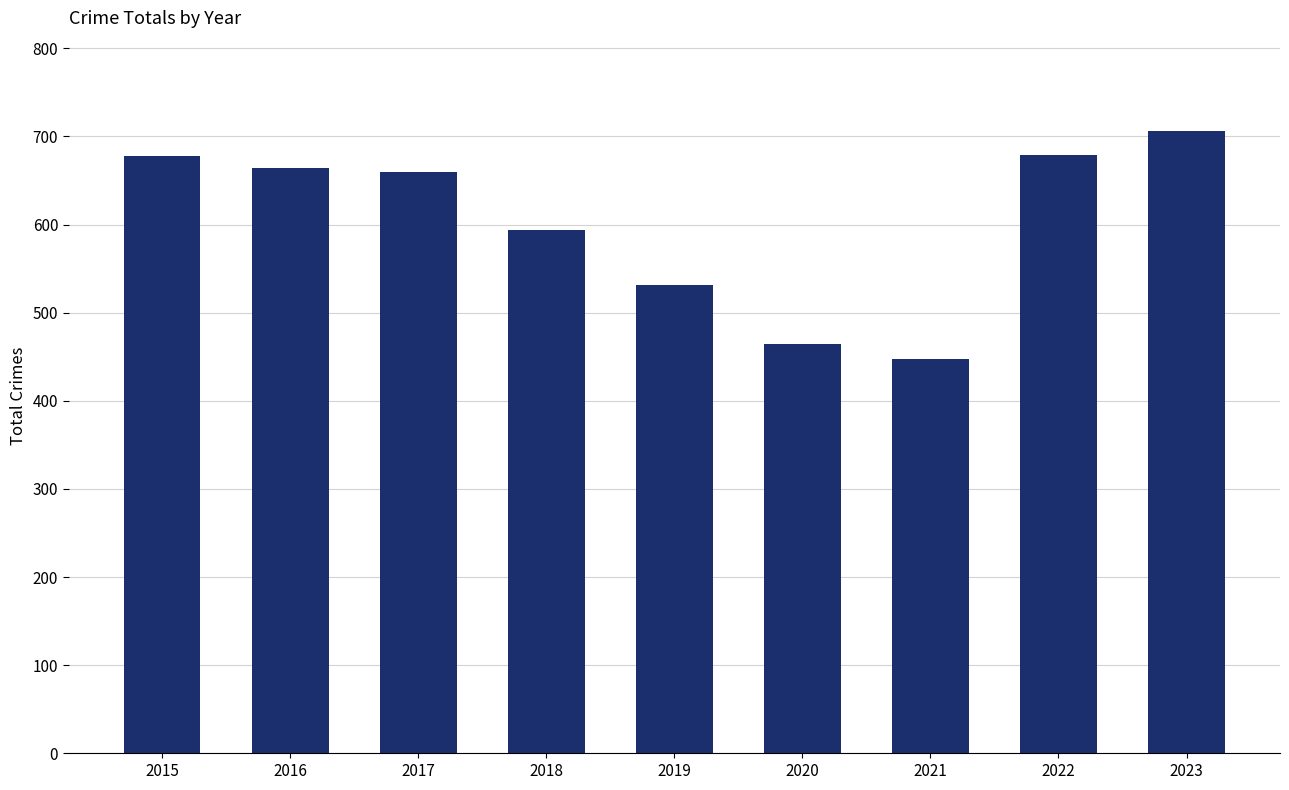

How many distinct data groups are displayed?

1